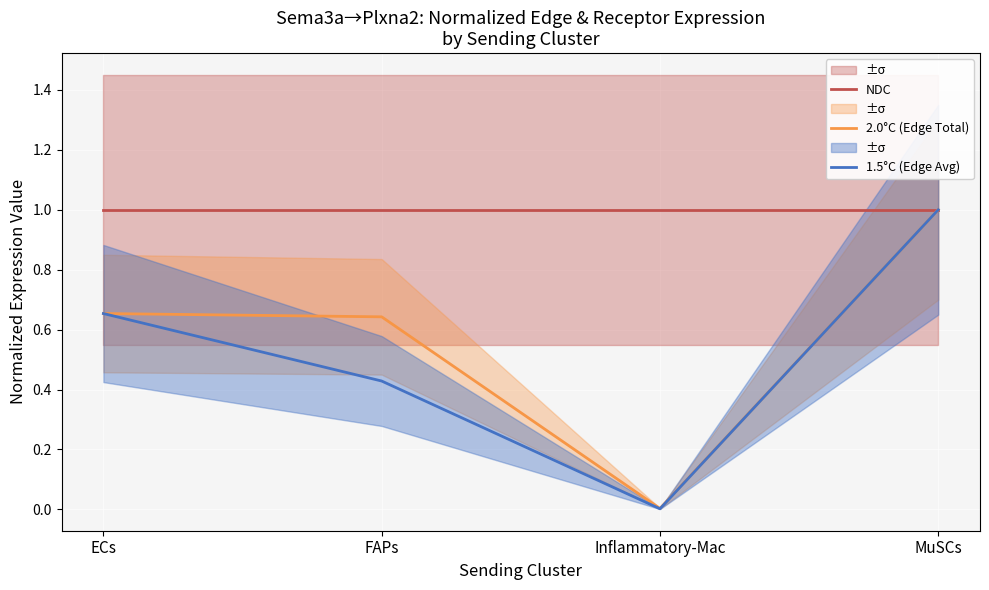

Rank the series at Inflammatory-Mac from lowest to highest value.

1.5°C (Edge Avg), 2.0°C (Edge Total), NDC